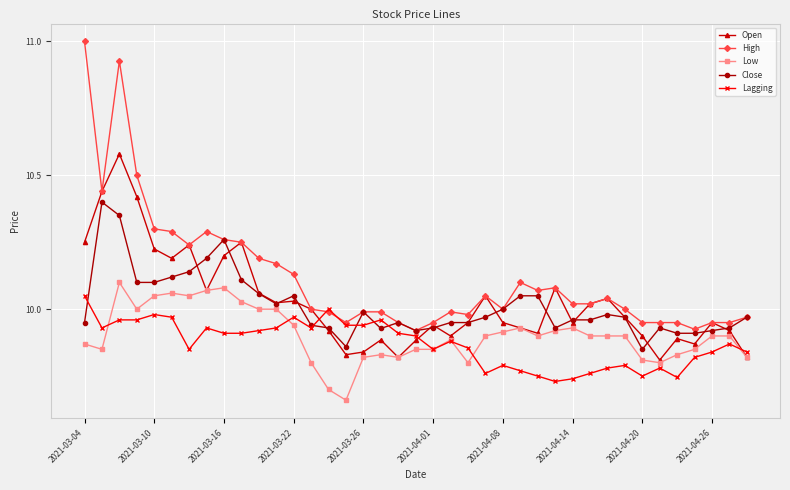

True or false: High has more than 2 interior local peaks.

True